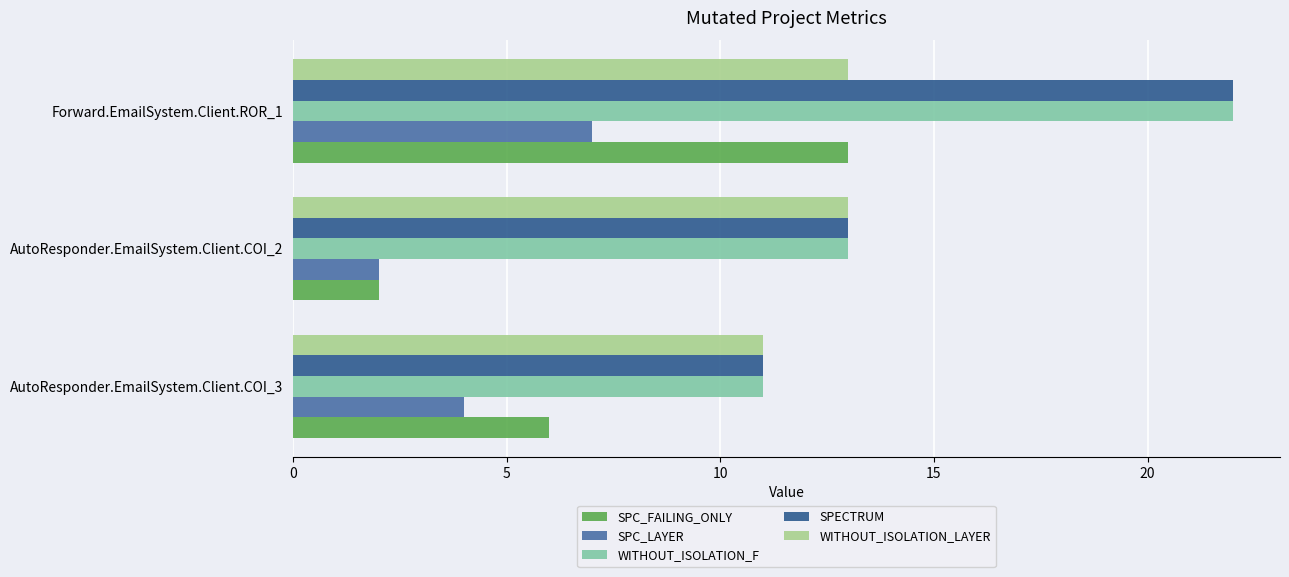

What is the average value of the WITHOUT_ISOLATION_F series?

15